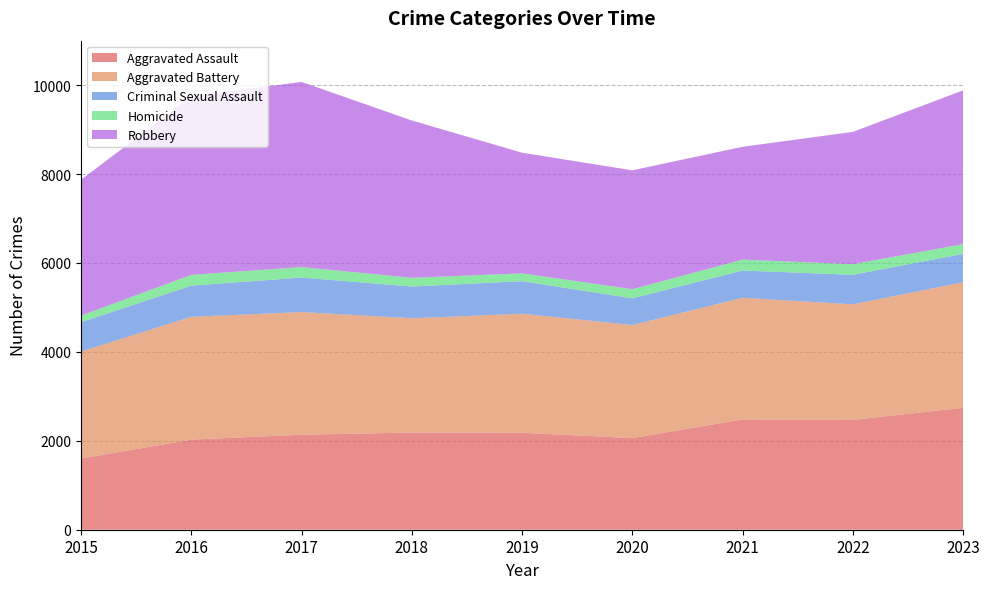

Reading left to right, list all the values displayed in this chart.

Aggravated Assault: 1600	2027	2137	2186	2181	2061	2481	2470	2743
Aggravated Battery: 2407	2763	2759	2570	2678	2543	2736	2600	2824
Criminal Sexual Assault: 660	700	776	714	731	601	613	664	637
Homicide: 149	242	235	196	176	205	245	238	219
Robbery: 3055	4013	4165	3539	2714	2674	2538	2976	3459